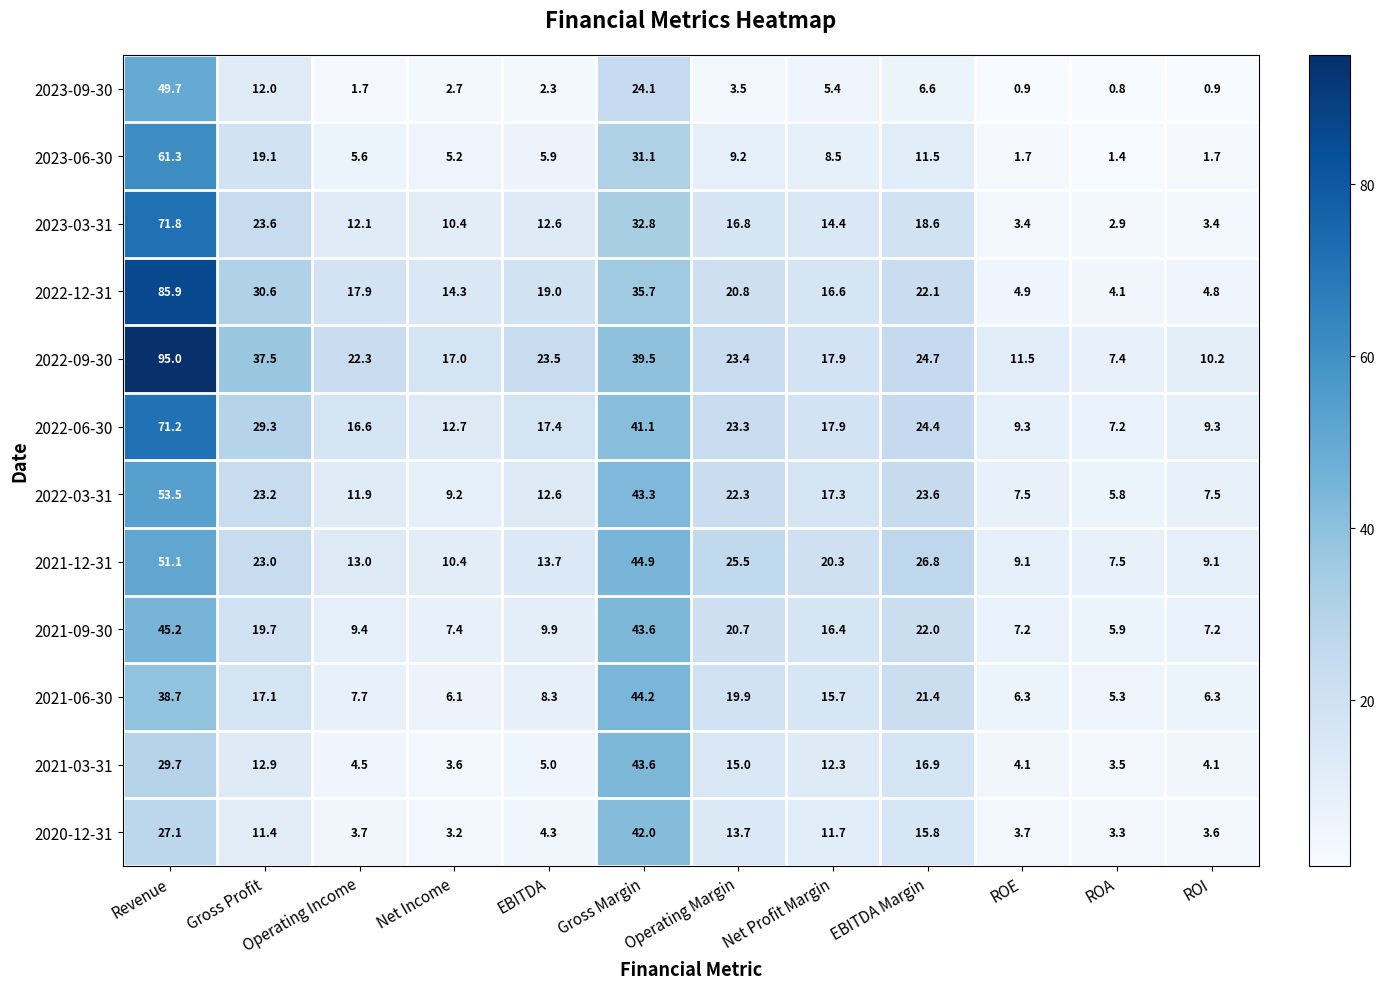

Which series has the largest range (max minus min)?

2022-09-30